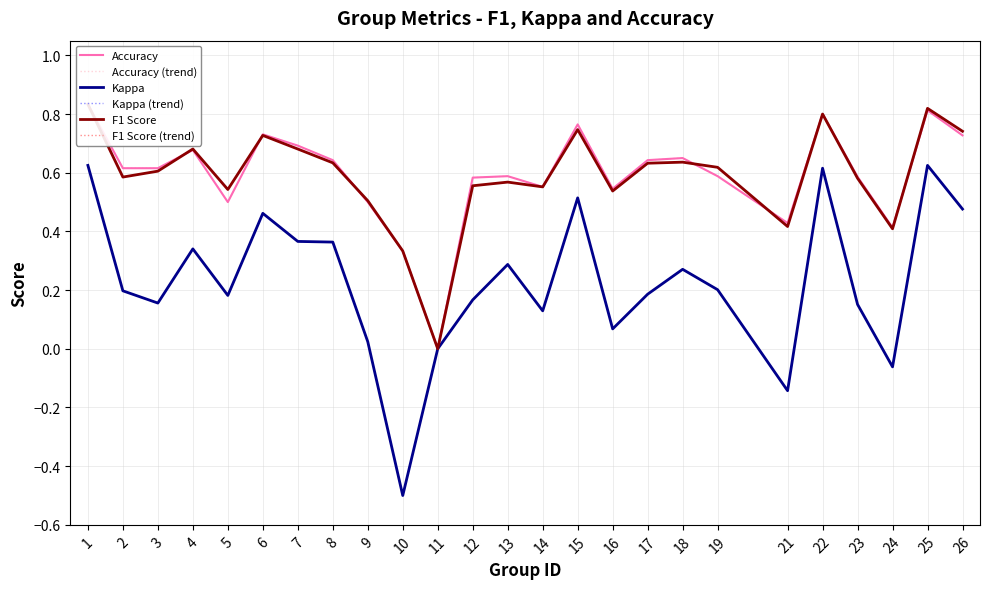

What is the difference between the maximum and minimum values in the Kappa (trend) series?

1.1